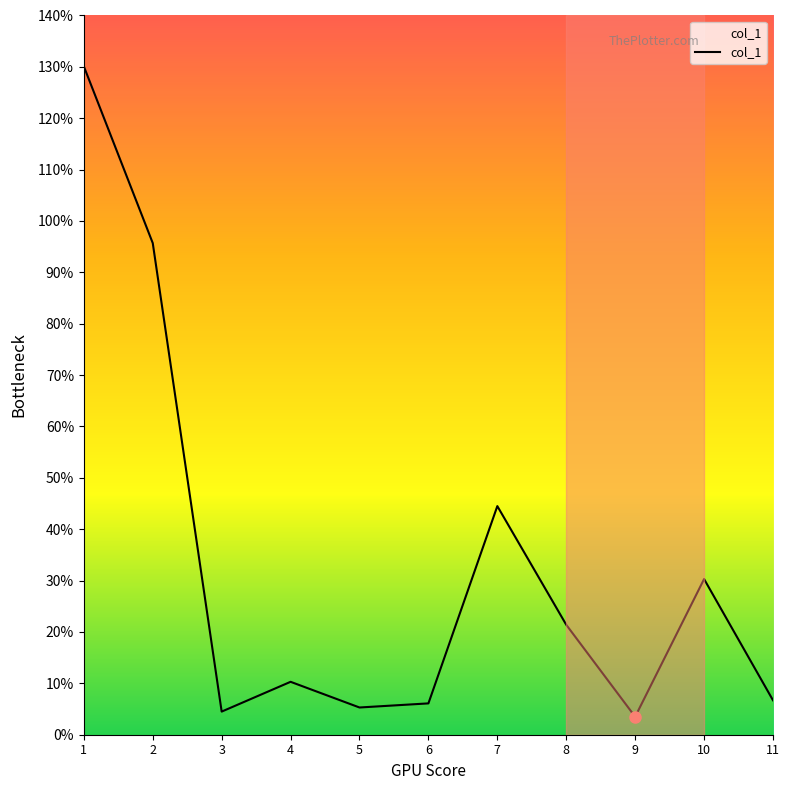

Where is the data nearest to the value 66?

7